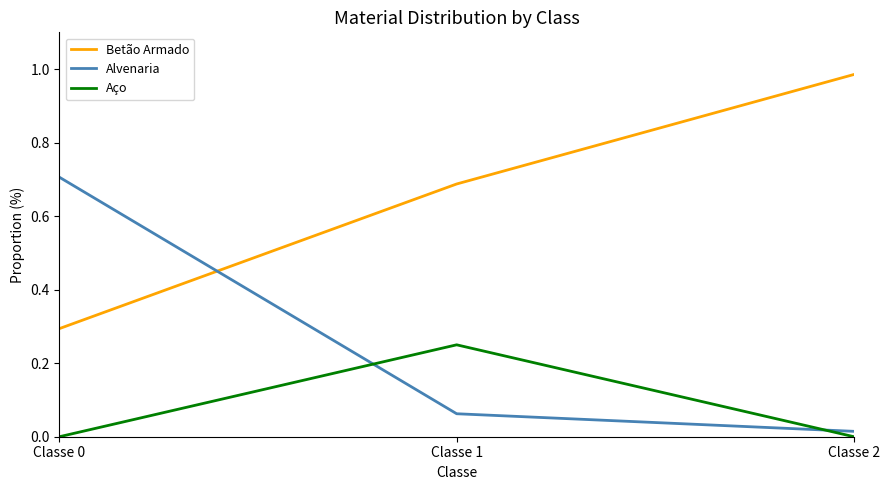

How many lines are shown in the chart?

3